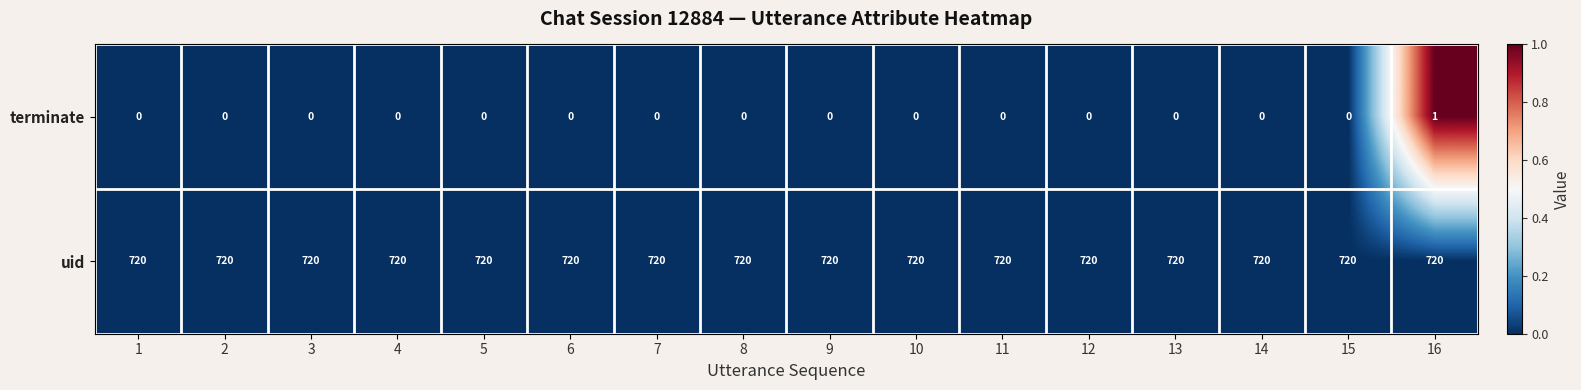

Which series has the widest spread of values?

terminate